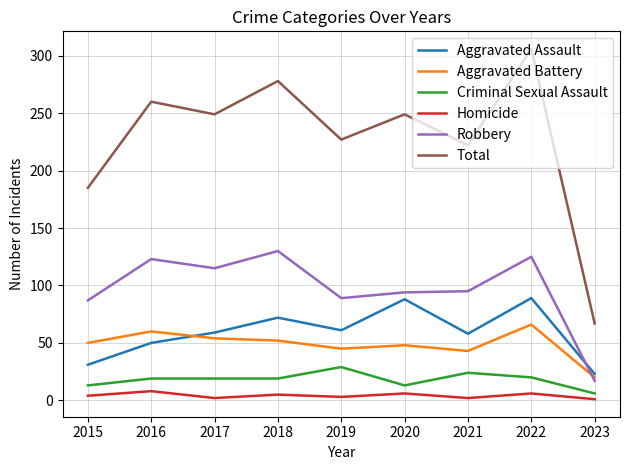

Which series has the largest range (max minus min)?

Total